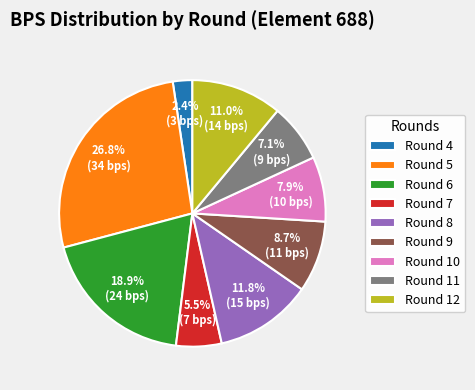

Between Round 5 and Round 6, which is larger?

Round 5